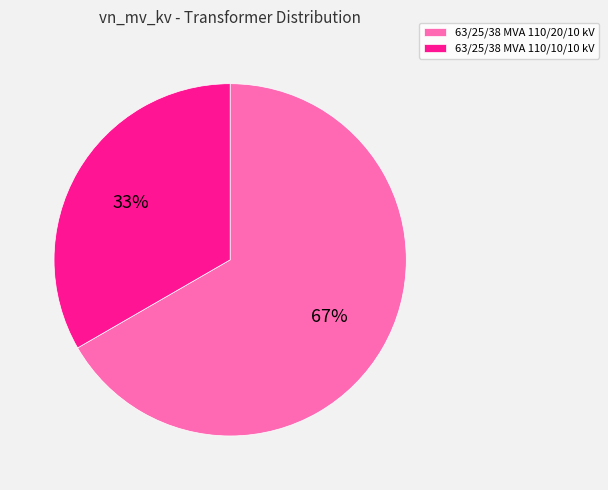

Is it true that 63/25/38 MVA 110/10/10 kV is 33% of the pie?

True